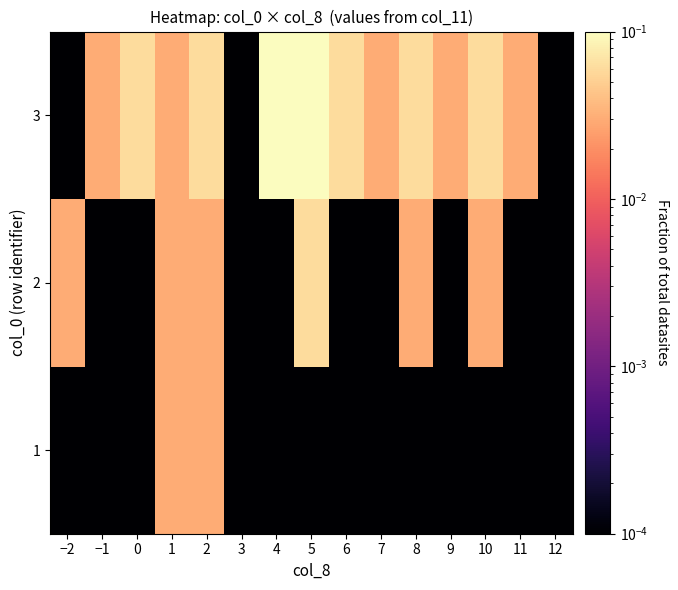

What is the total value across all series at 0?

0.1